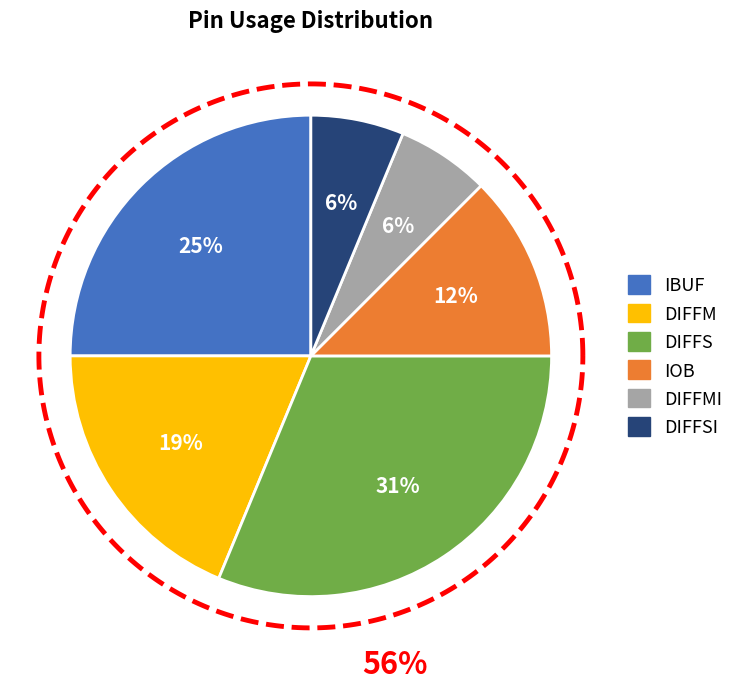

How many slices are in this pie chart?

6